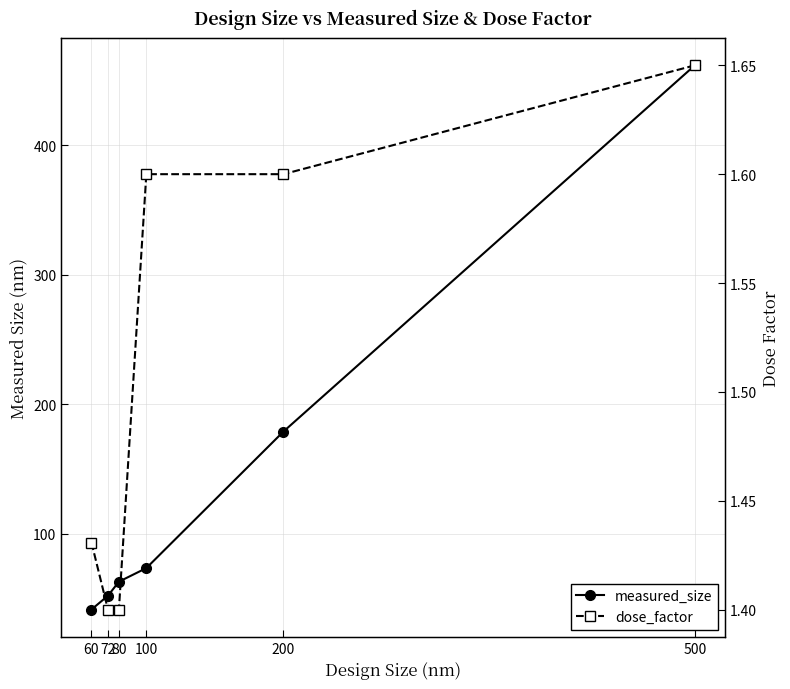

Between 72 and 100, which series saw the biggest shift?

measured_size